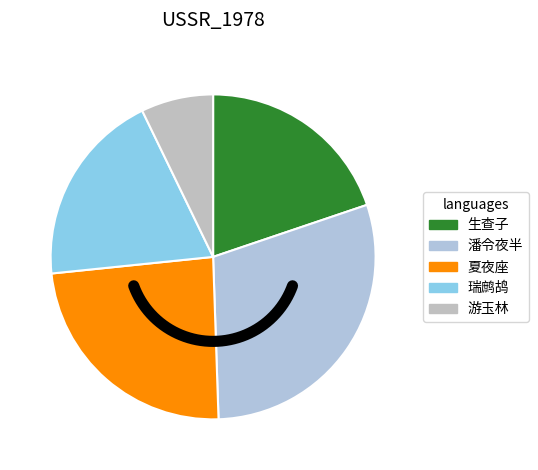

Is there a majority slice in this chart?

No